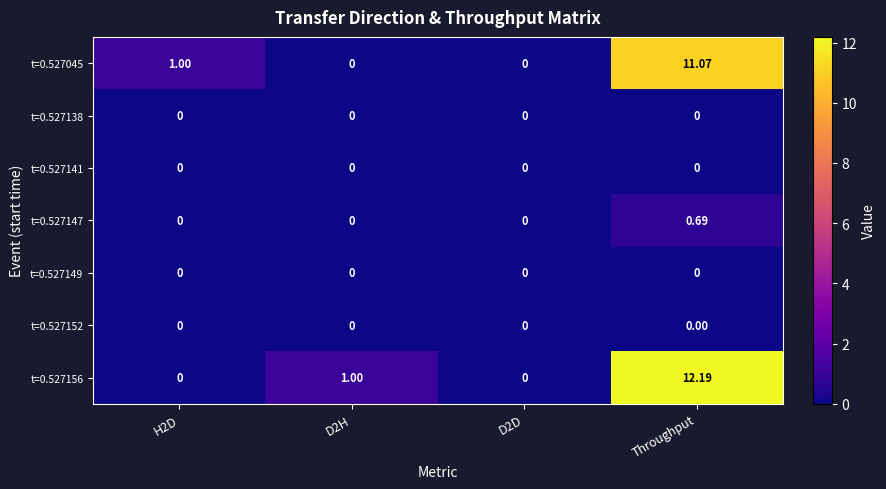

At which category is the sum across all series the highest?

Throughput